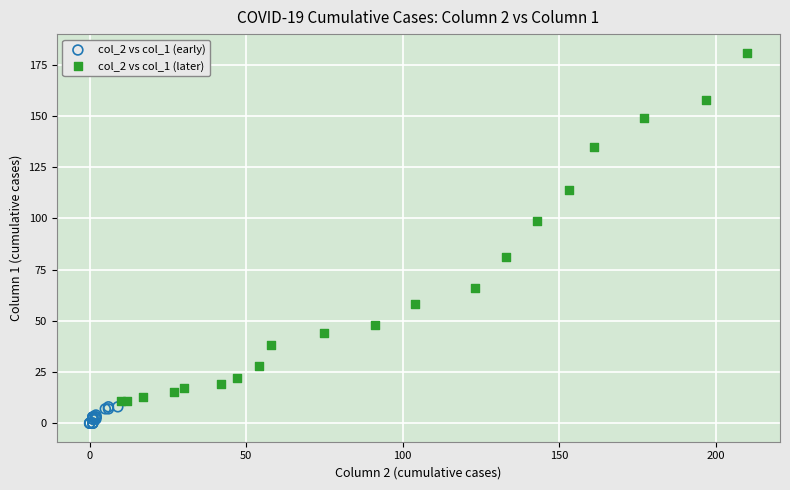

Which series has the widest spread of Y values?

col_2 vs col_1 (later)